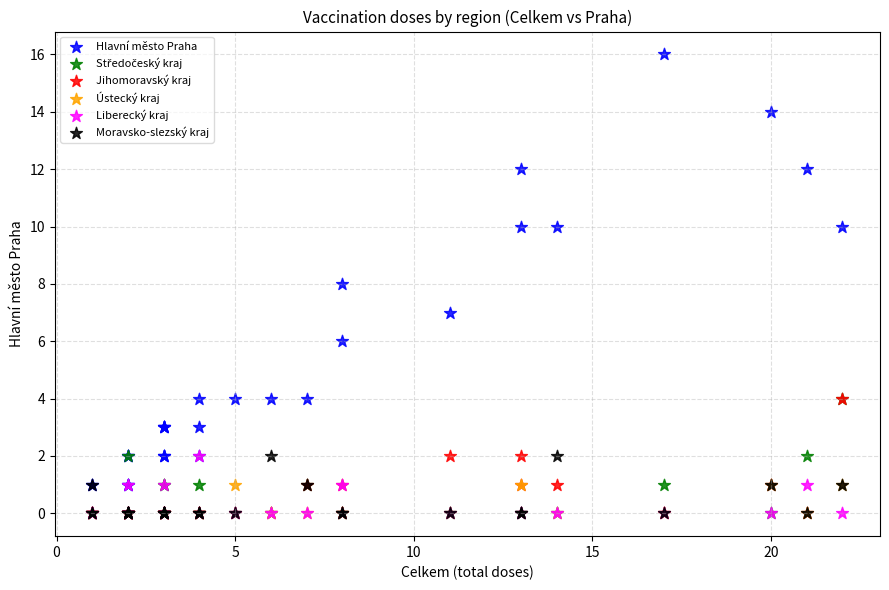

Which series has the widest spread of Y values?

Hlavní město Praha